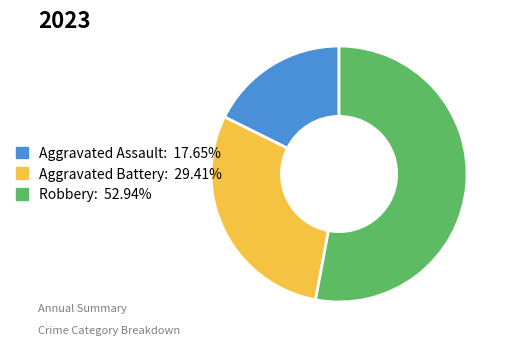

Approximately how many times larger is the value at Aggravated Assault compared to Aggravated Battery?

0.6